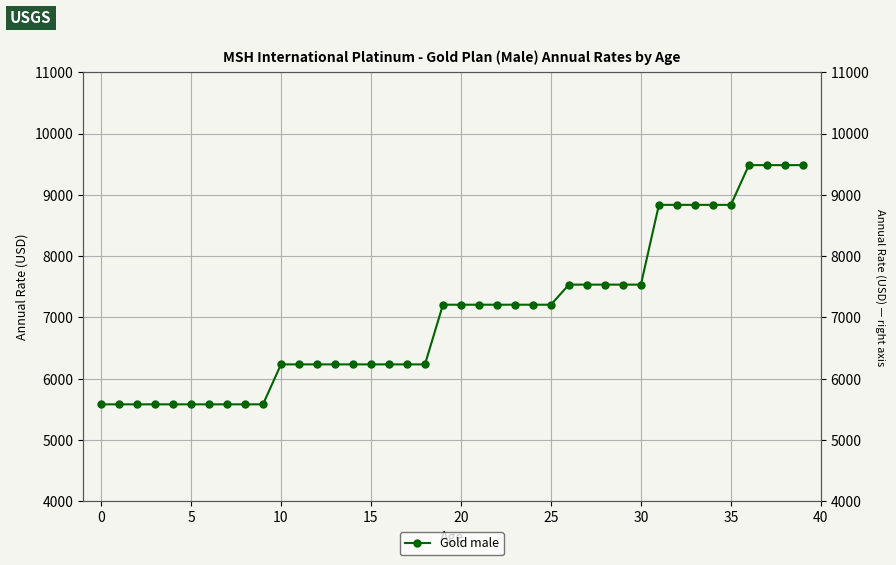

How many data points are above 7207?

21